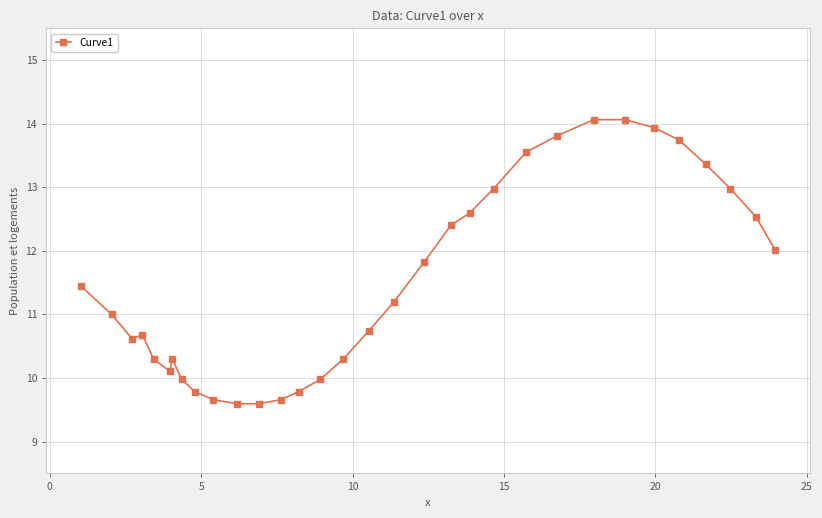

What is the difference between the second highest and second lowest values?

4.5